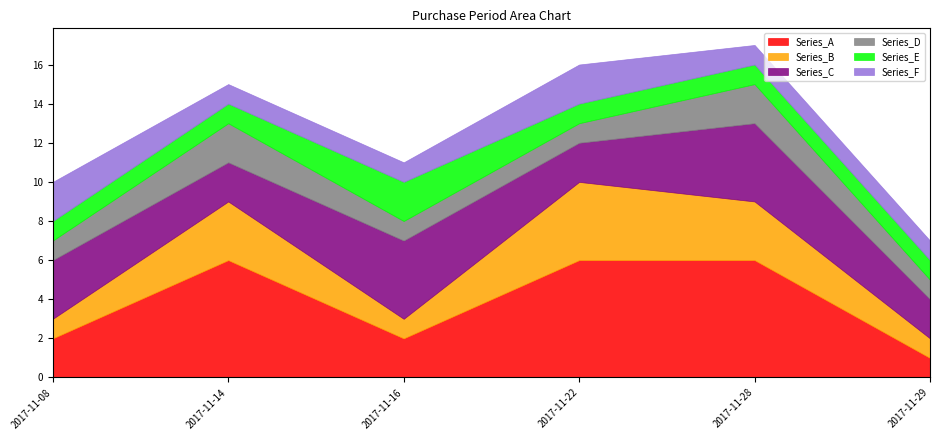

Which series changed the most between 2017-11-08 and 2017-11-22?

Series_A